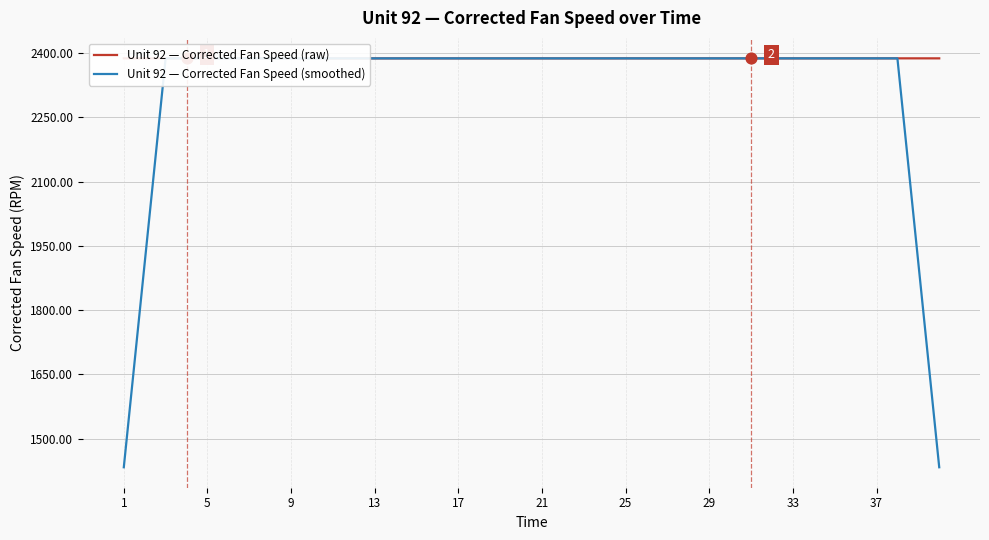

Which series has the largest total across all categories?

Unit 92 — Corrected Fan Speed (raw)